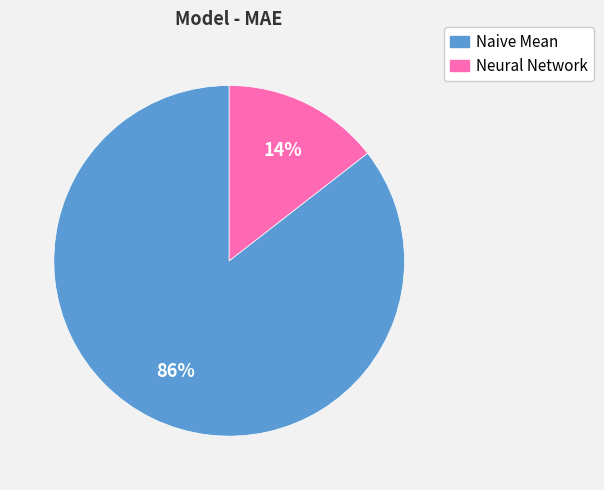

Does any single category account for the majority?

Yes